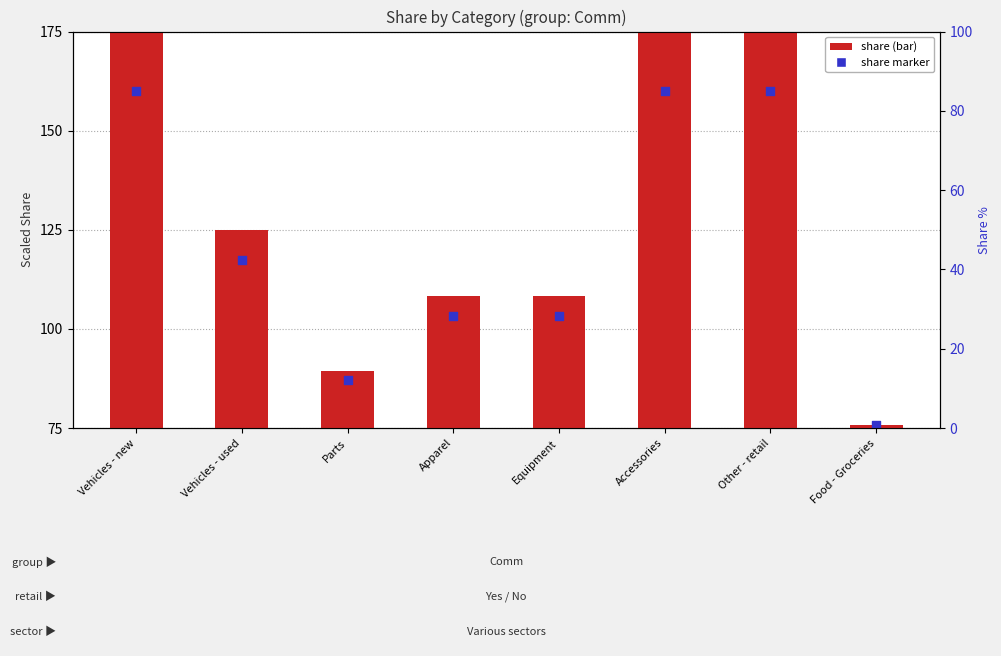

Which has a higher value, Vehicles - new or Accessories?

Vehicles - new